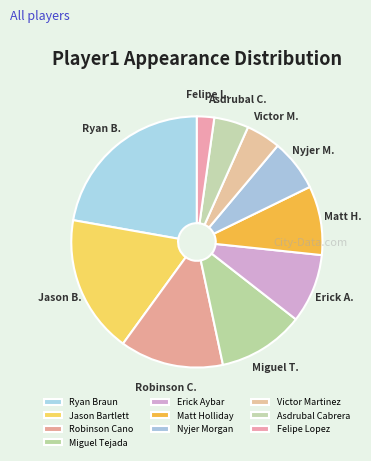

Does any single category account for the majority?

No